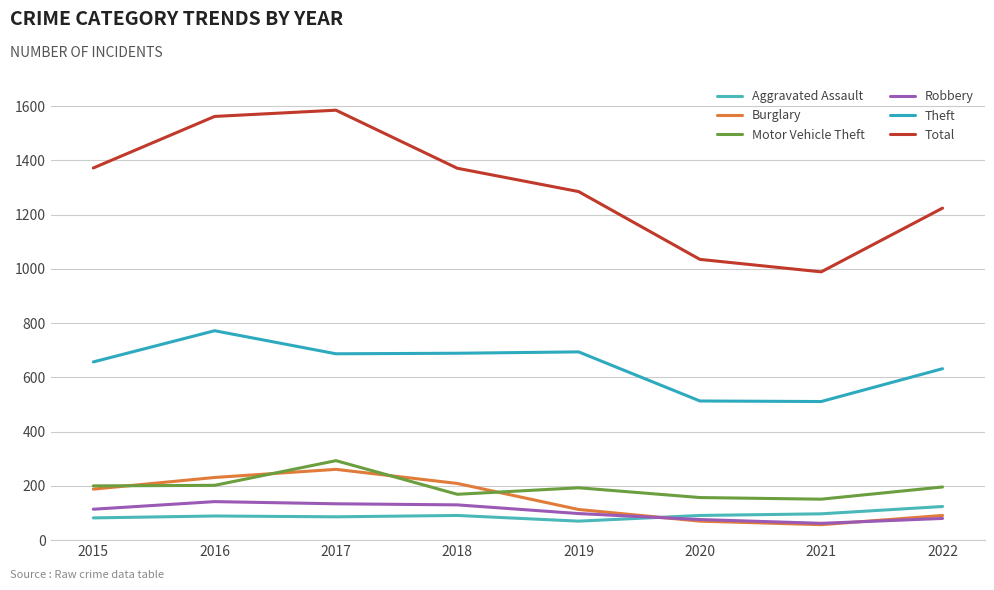

At which category does Aggravated Assault reach its first local peak?

2016